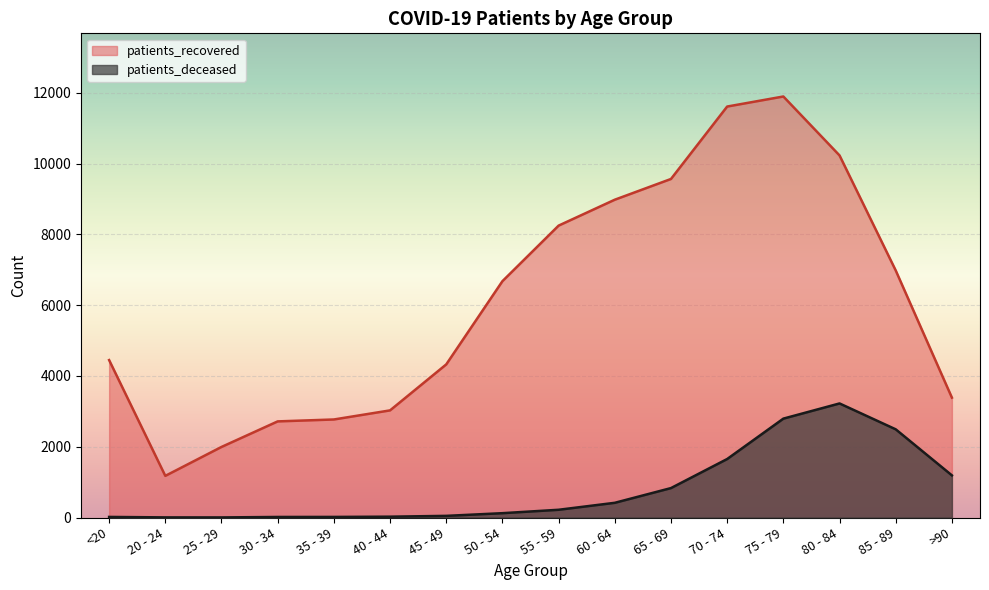

Which series has the widest spread of values?

patients_recovered